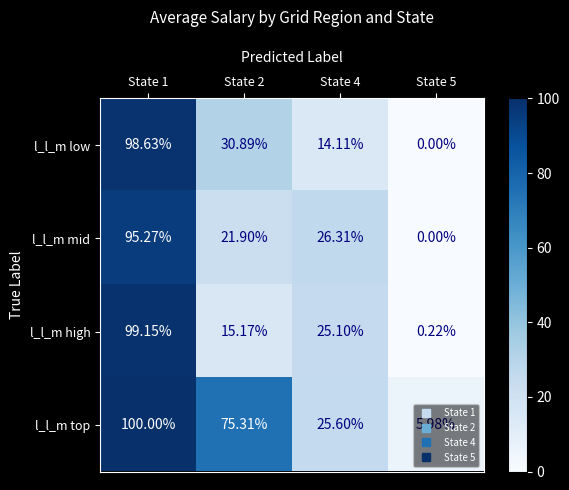

List the series in order of their peak value, lowest first.

l_l_m mid, l_l_m low, l_l_m high, l_l_m top